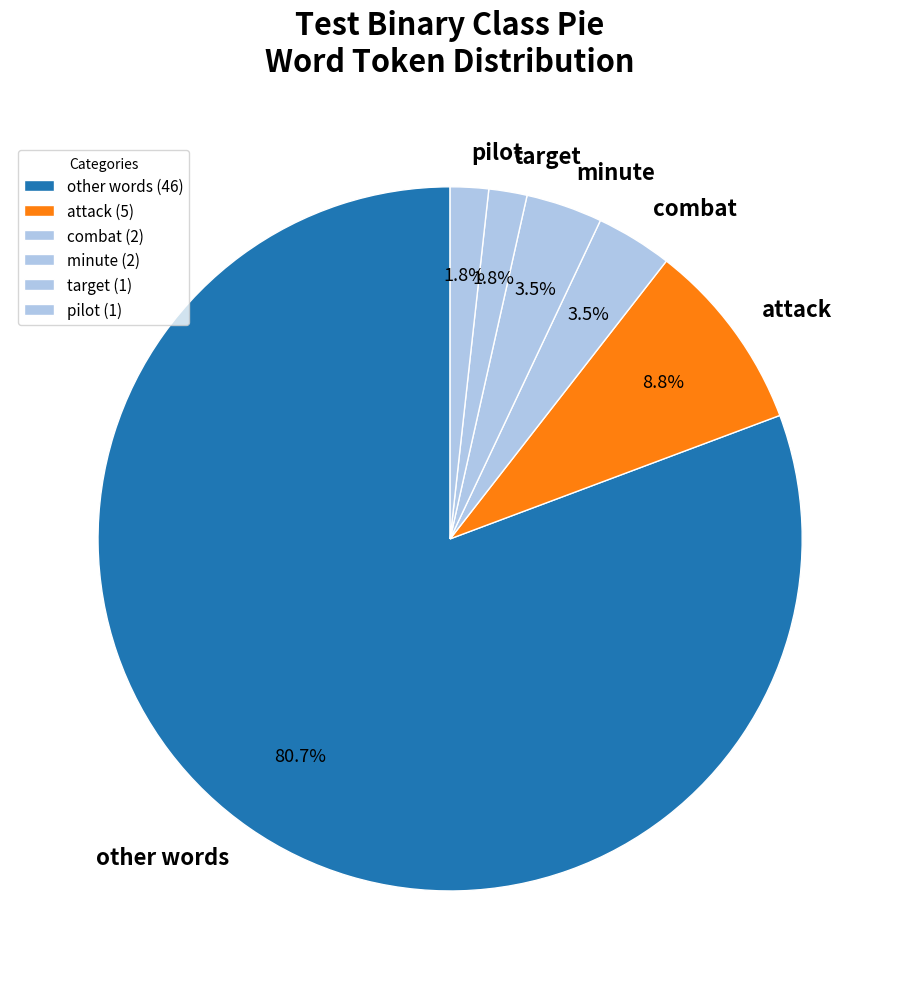

Count the number of slices in the pie.

6